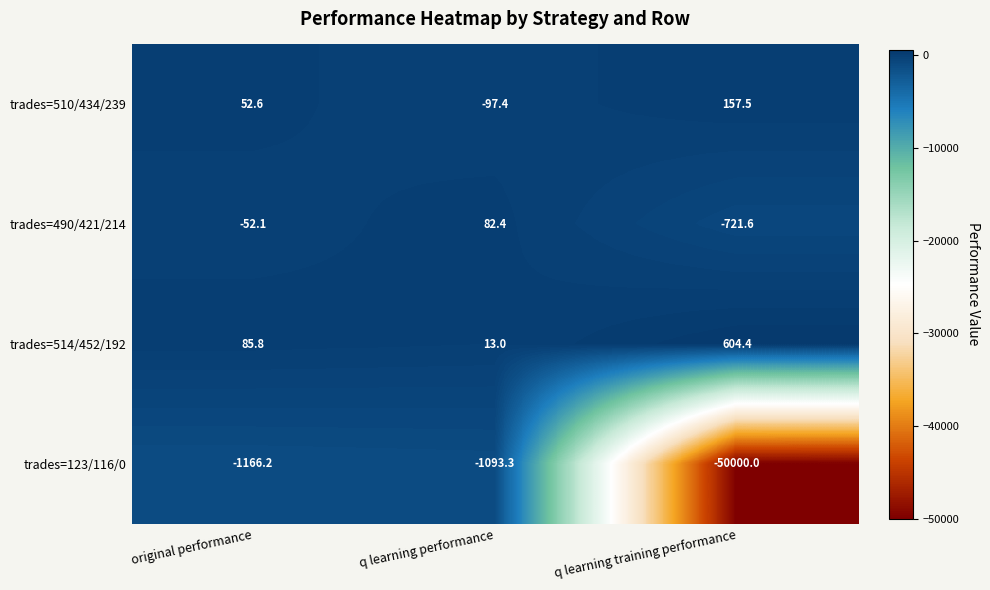

Where is trades=123/116/0 nearest to the value -25546?

original performance